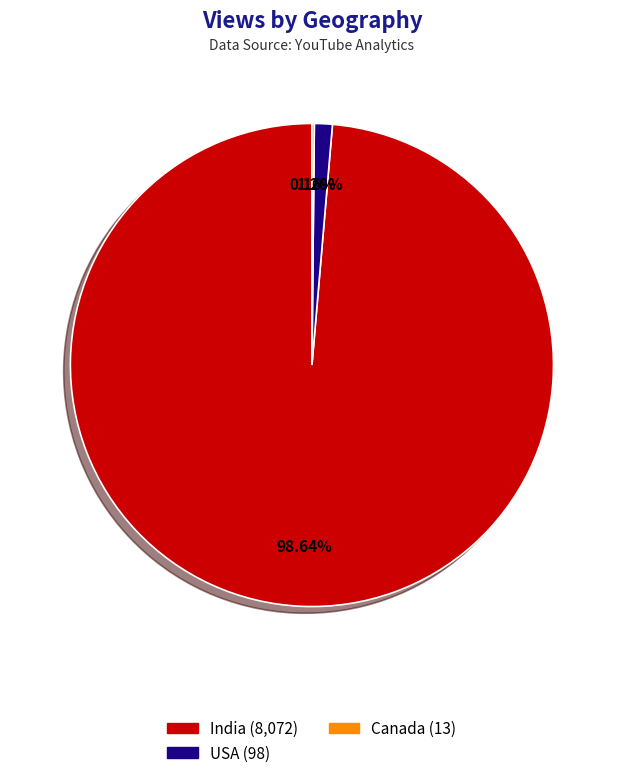

Does any single category account for the majority?

Yes